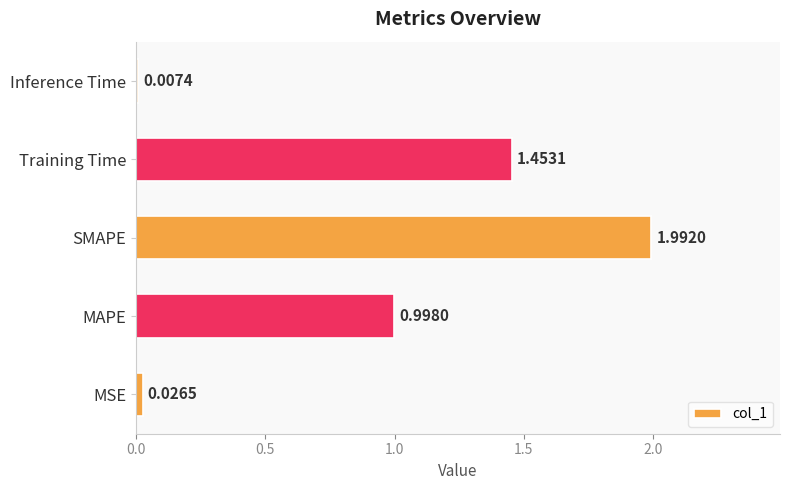

Which category has the highest value across all series?

SMAPE